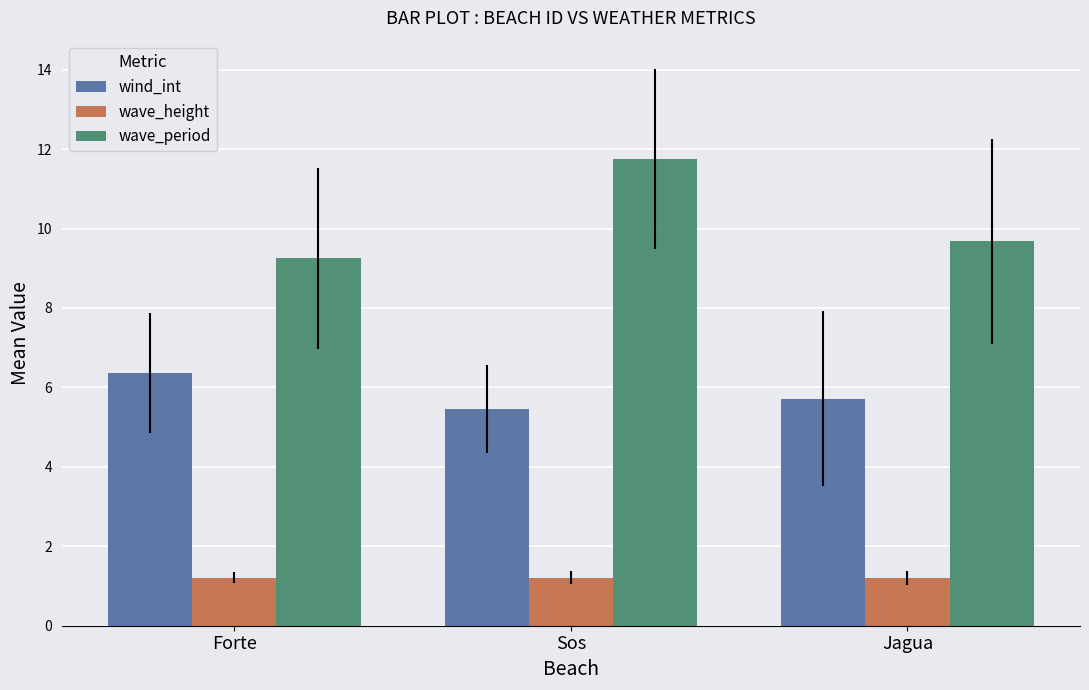

What is the highest value of the wave_period series?

11.8